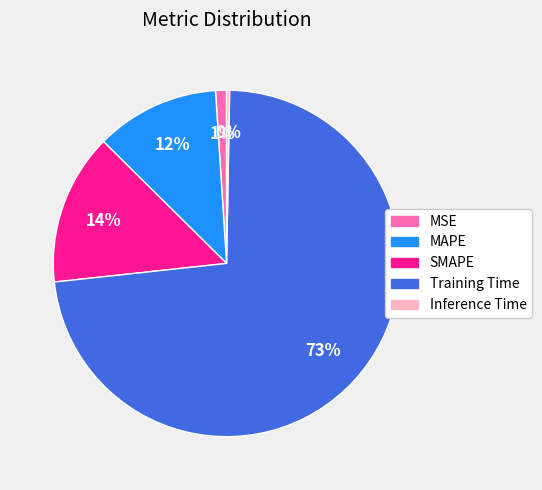

Is it true that SMAPE is 5% of the pie?

False